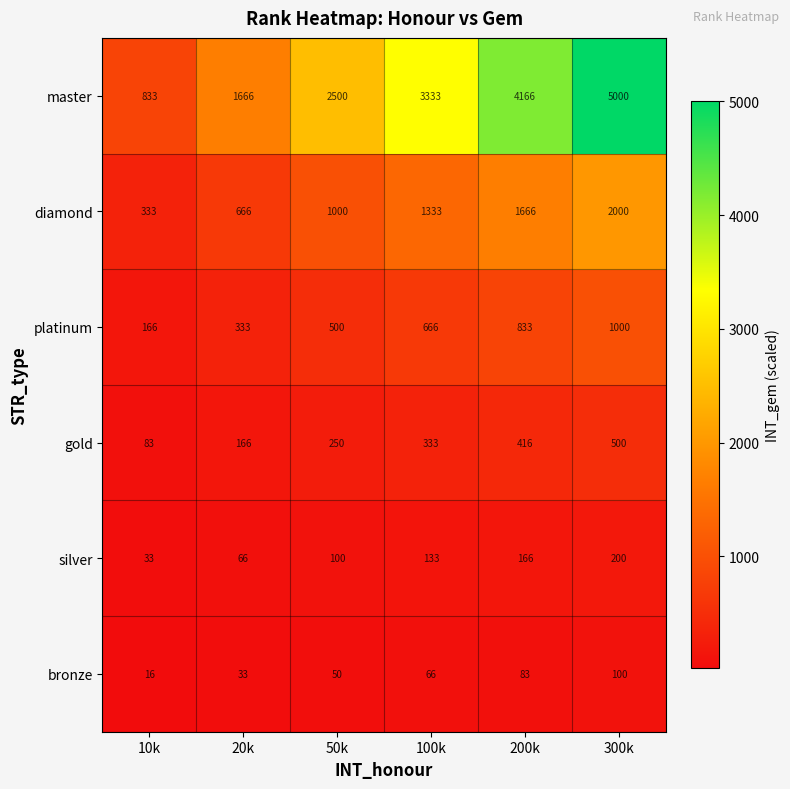

What is the total value across all series at 20k?

2930